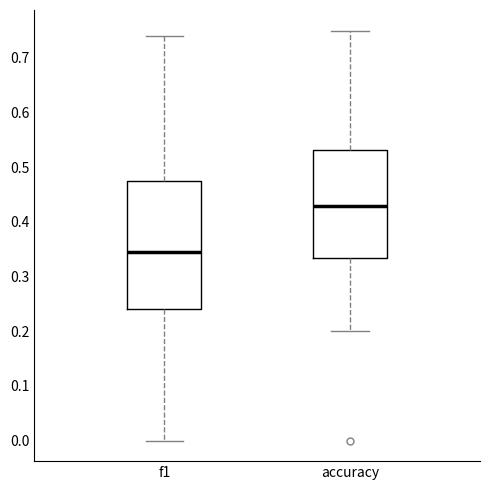

Comparing the boxes themselves (not the whiskers), which one is the tallest?

f1